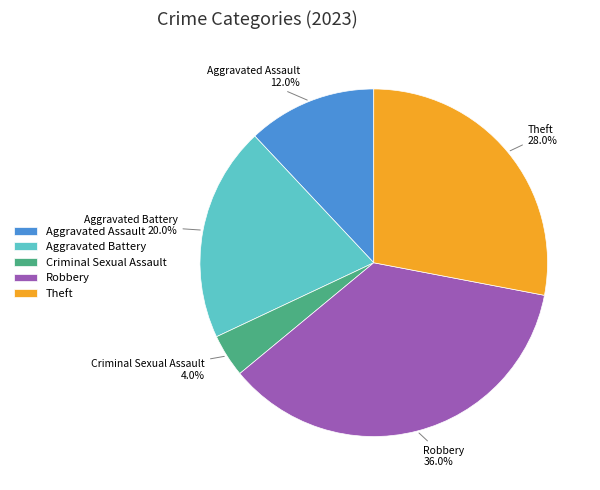

Does Aggravated Assault represent more than half of the total?

No